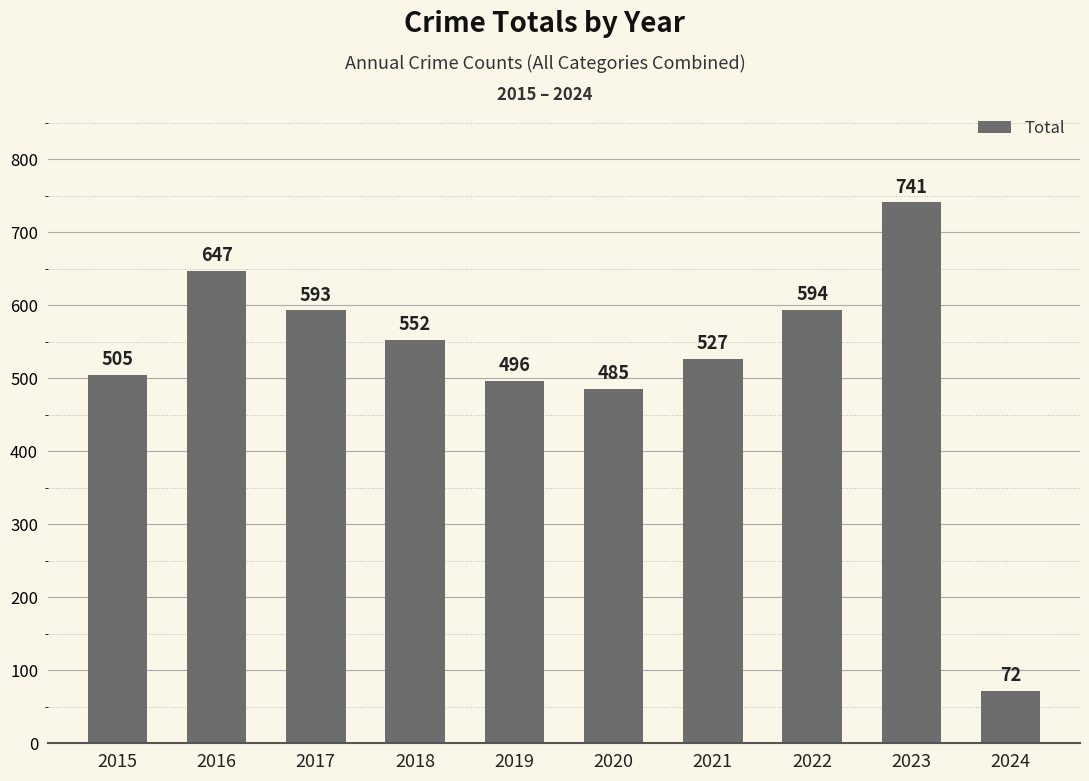

What is the sum of all values?

5212